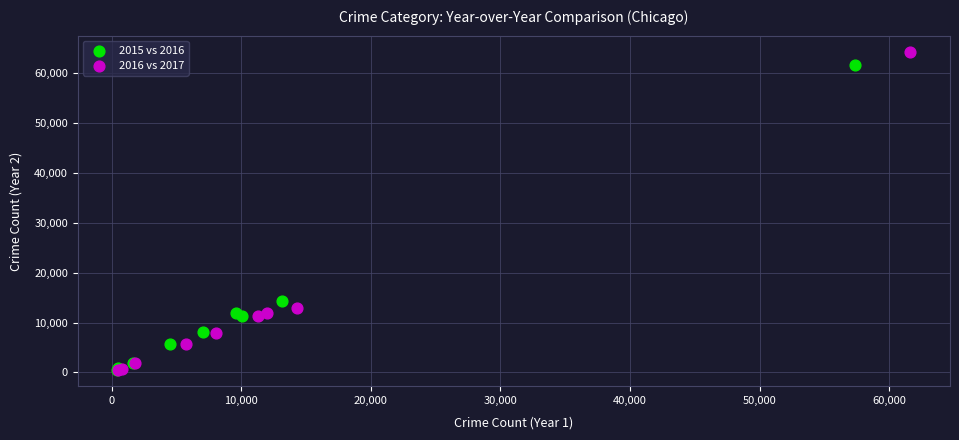

Which series reaches the maximum Y coordinate?

2016 vs 2017